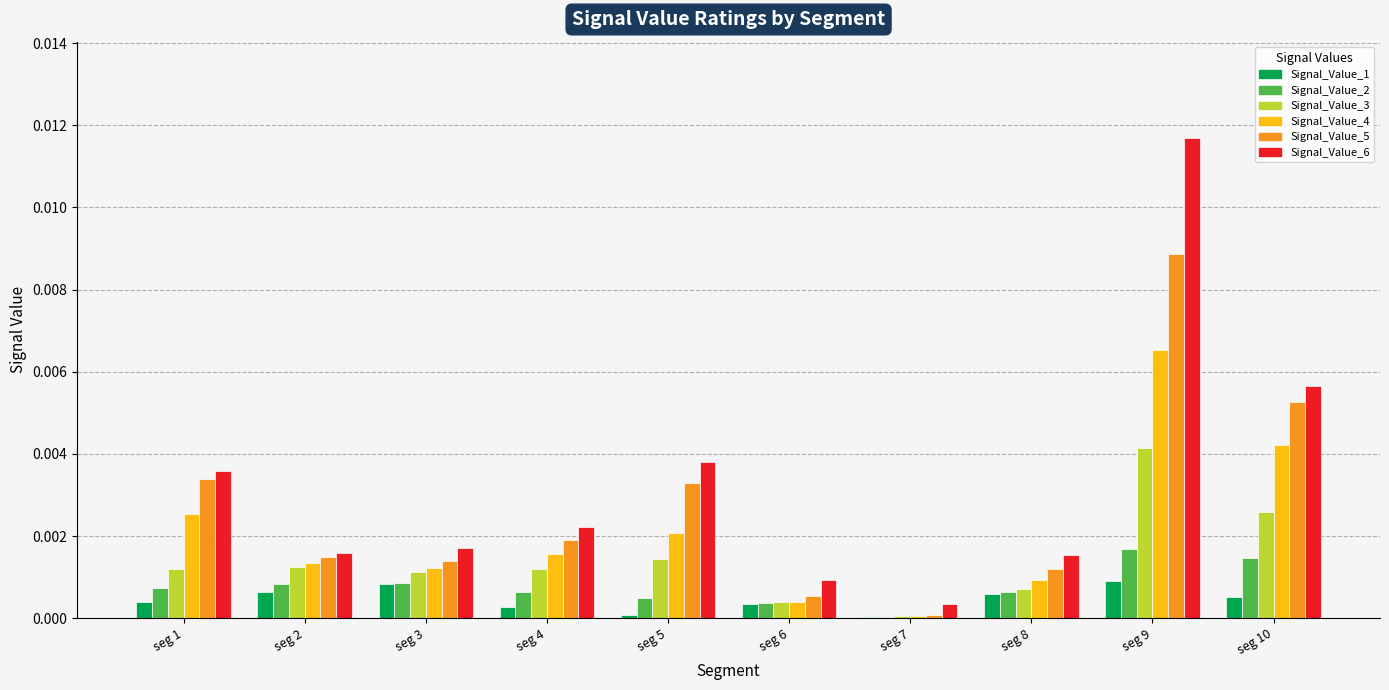

What are all the series names shown in the legend?

Signal_Value_1, Signal_Value_2, Signal_Value_3, Signal_Value_4, Signal_Value_5, Signal_Value_6